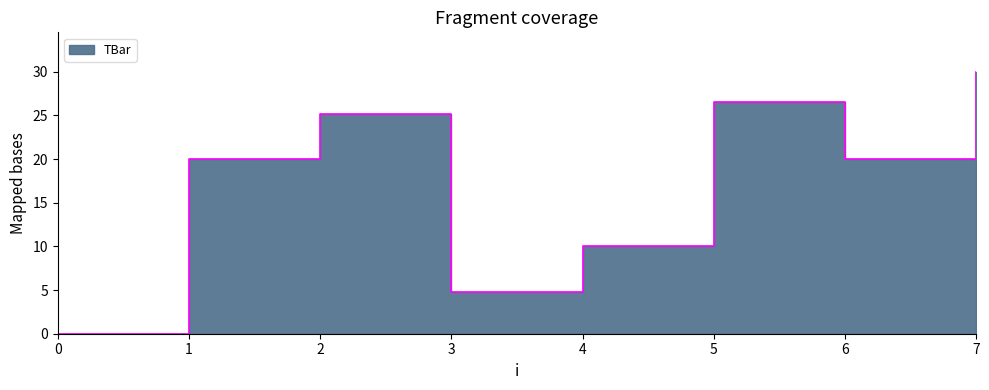

List the labels in order of value, largest first.

7, 5, 2, 1, 6, 4, 3, 0